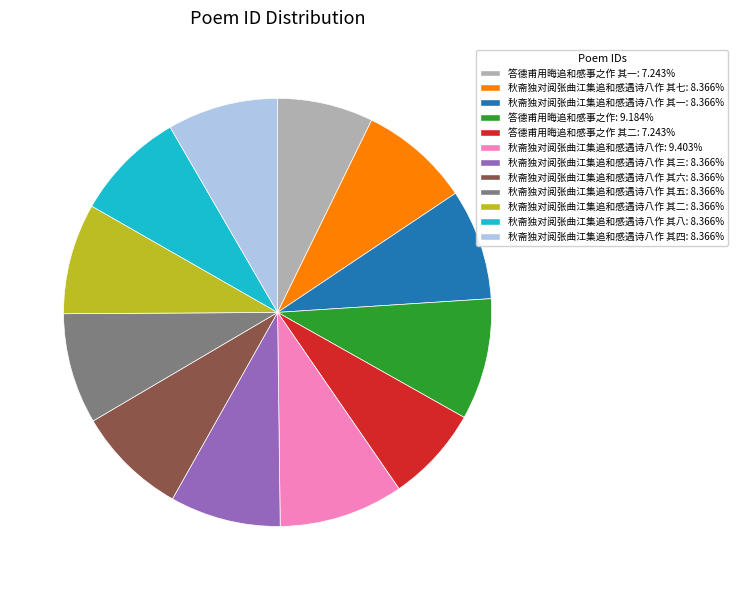

Do 秋斋独对阅张曲江集追和感遇诗八作 其一: 8.366% and 秋斋独对阅张曲江集追和感遇诗八作 其八: 8.366% together represent more than half of the pie?

No